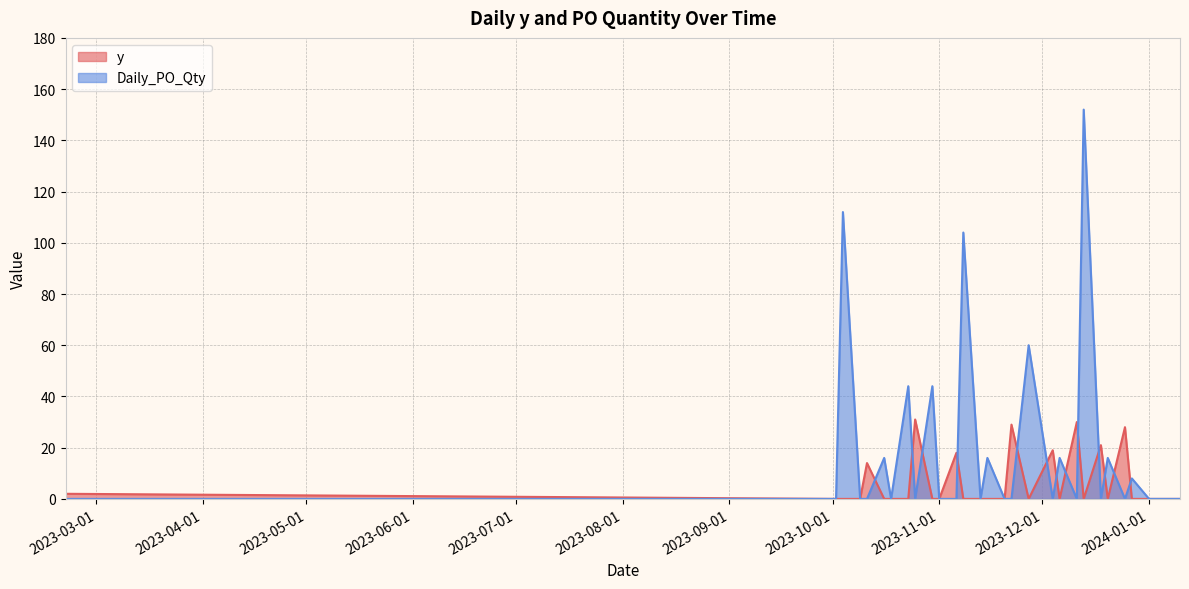

What is the average value of the y series?

6